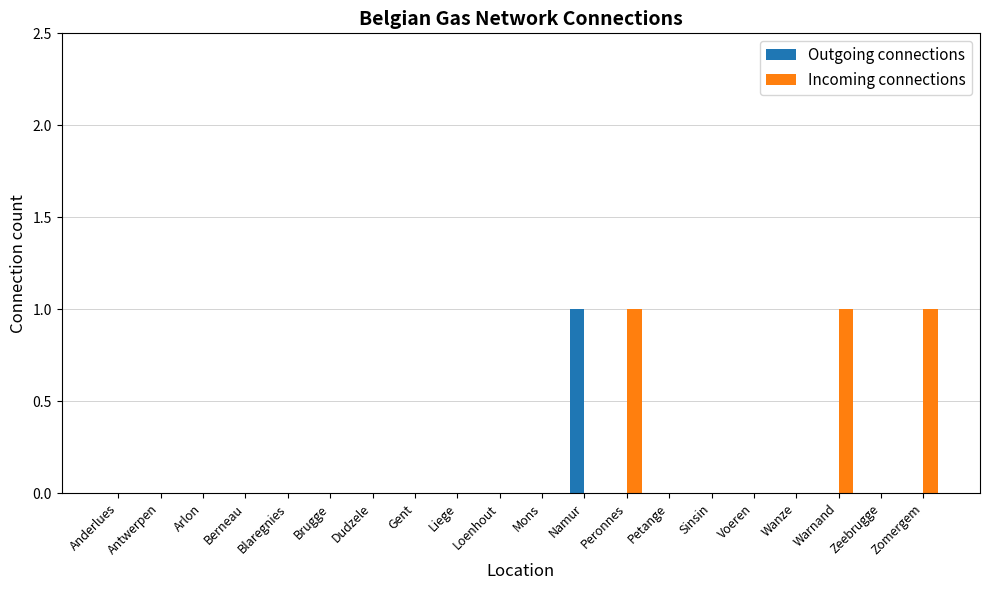

Reading right to left, transcribe all the data shown in this chart.

Outgoing connections: Zomergem=0	Zeebrugge=0	Warnand=0	Wanze=0	Voeren=0	Sinsin=0	Petange=0	Peronnes=0	Namur=1	Mons=0	Loenhout=0	Liege=0	Gent=0	Dudzele=0	Brugge=0	Blaregnies=0	Berneau=0	Arlon=0	Antwerpen=0	Anderlues=0
Incoming connections: Zomergem=1	Zeebrugge=0	Warnand=1	Wanze=0	Voeren=0	Sinsin=0	Petange=0	Peronnes=1	Namur=0	Mons=0	Loenhout=0	Liege=0	Gent=0	Dudzele=0	Brugge=0	Blaregnies=0	Berneau=0	Arlon=0	Antwerpen=0	Anderlues=0